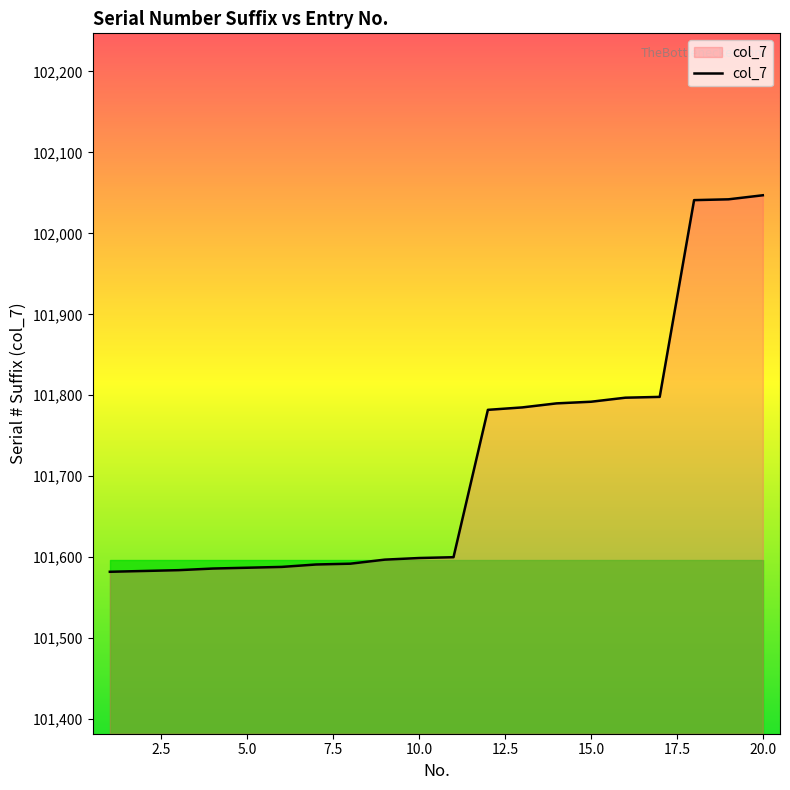

What is the difference between the maximum and minimum values?

465